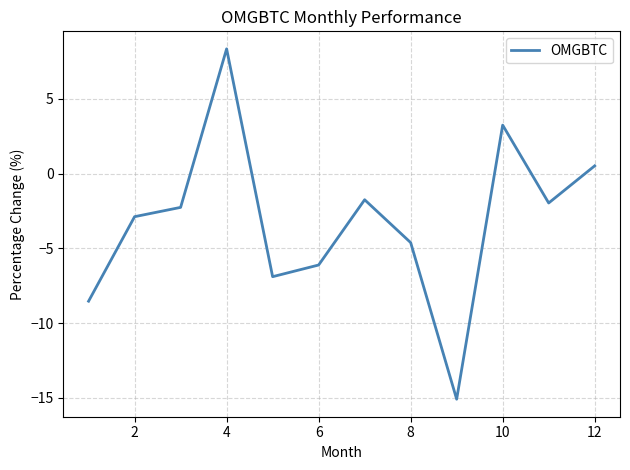

What is the difference between the maximum and minimum values?

23.4